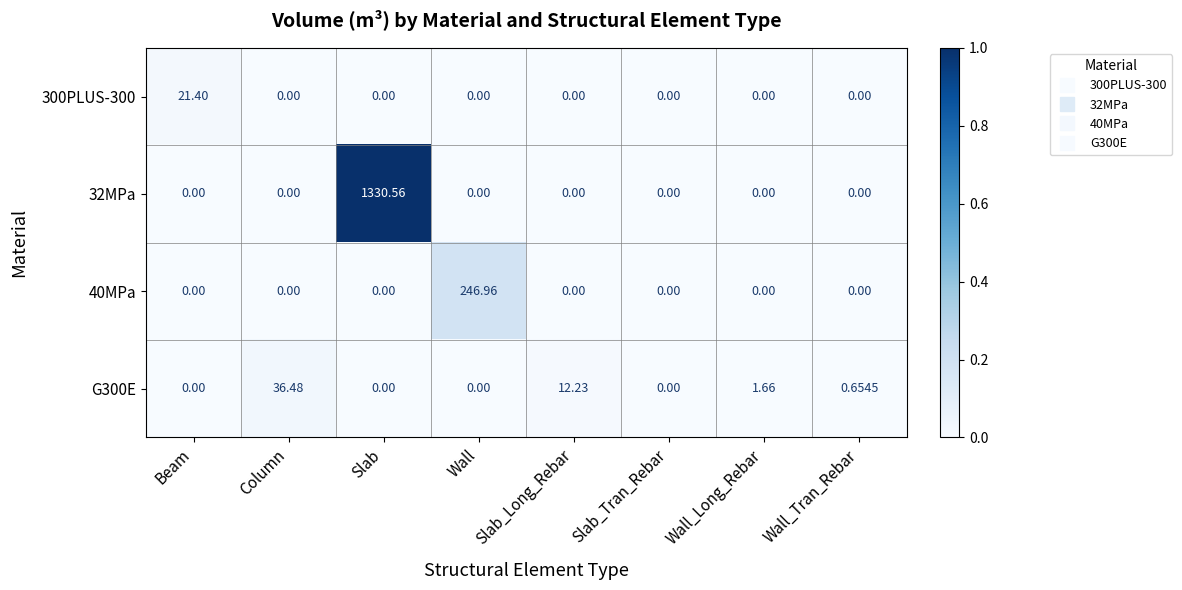

List the series in order of their peak value, highest first.

32MPa, 40MPa, G300E, 300PLUS-300